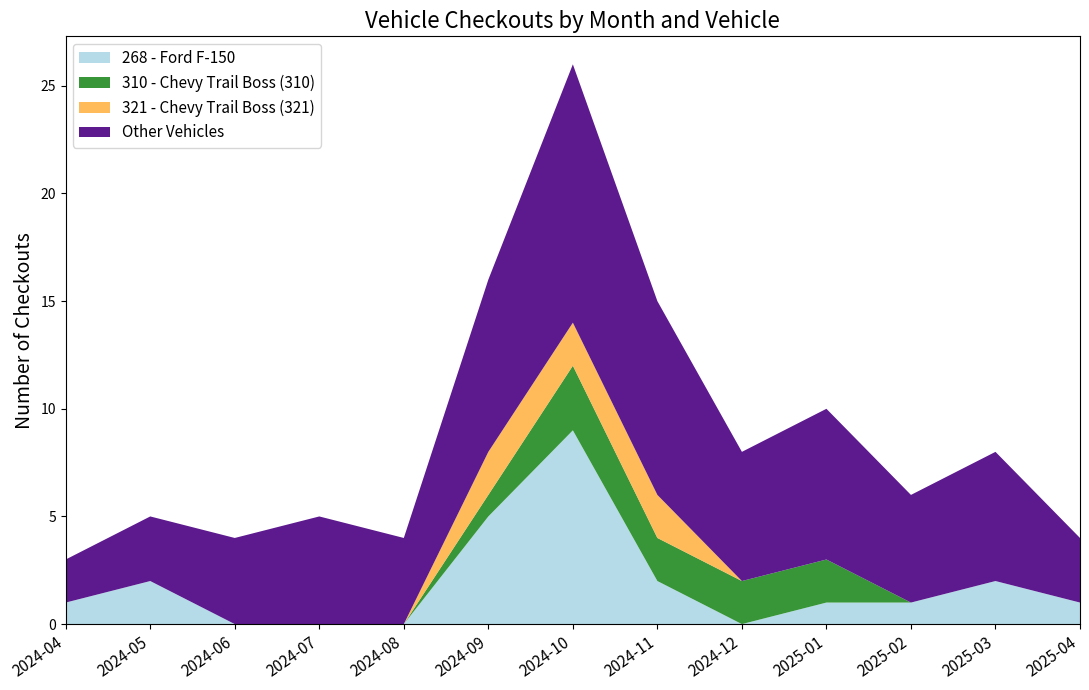

At which category is the sum across all series the highest?

2024-10